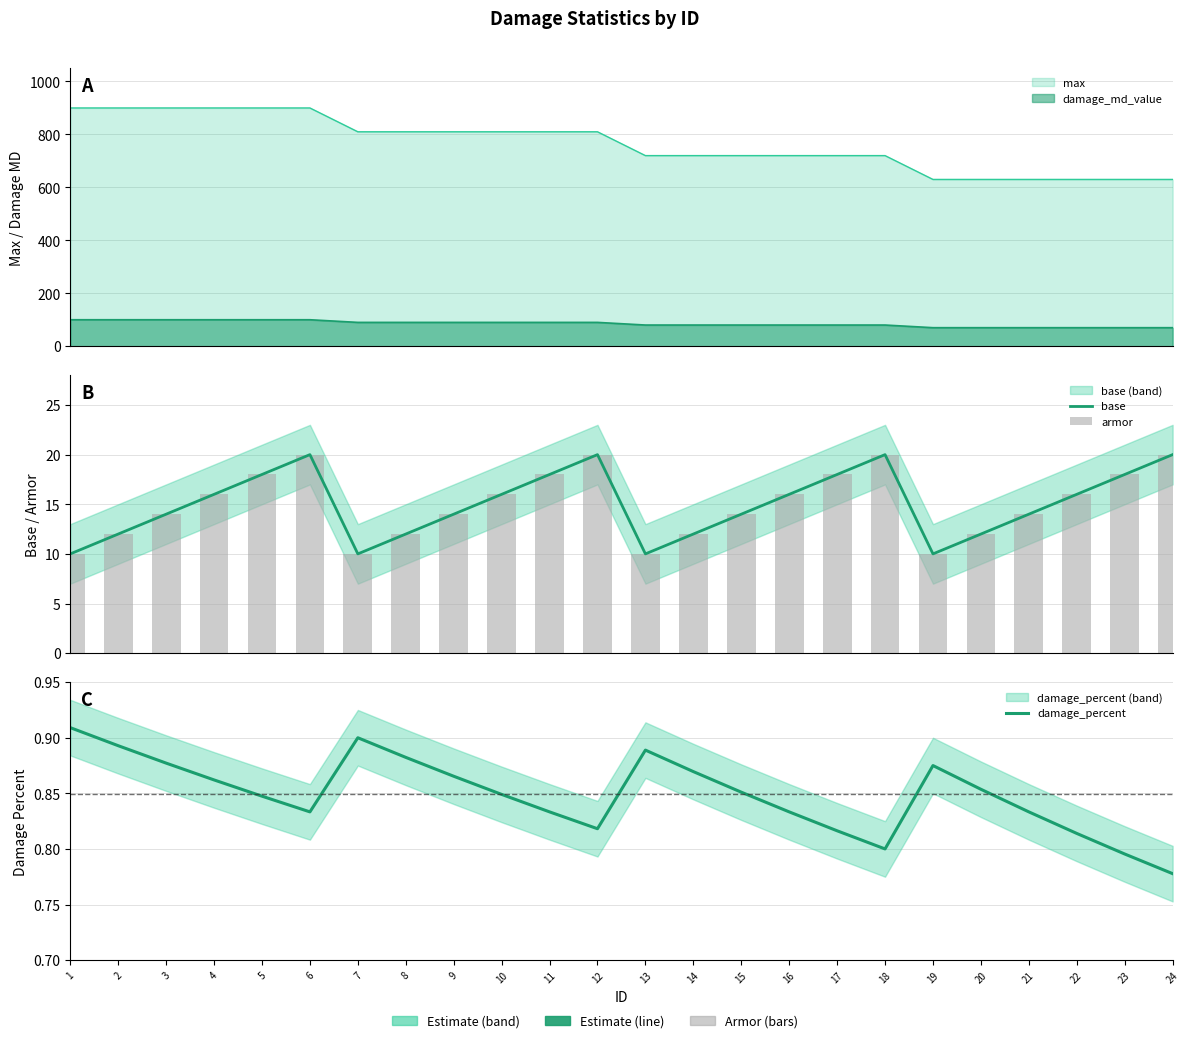

Which has a higher value, 19 or 17?

17